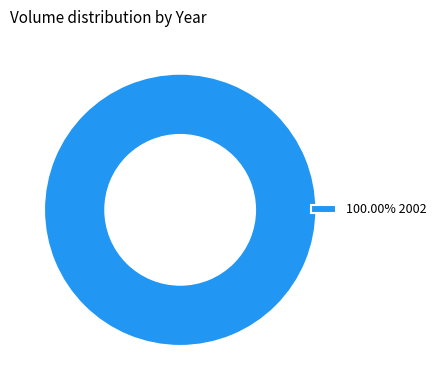

Does 100.00% 2002 account for over 50% of the chart?

Yes